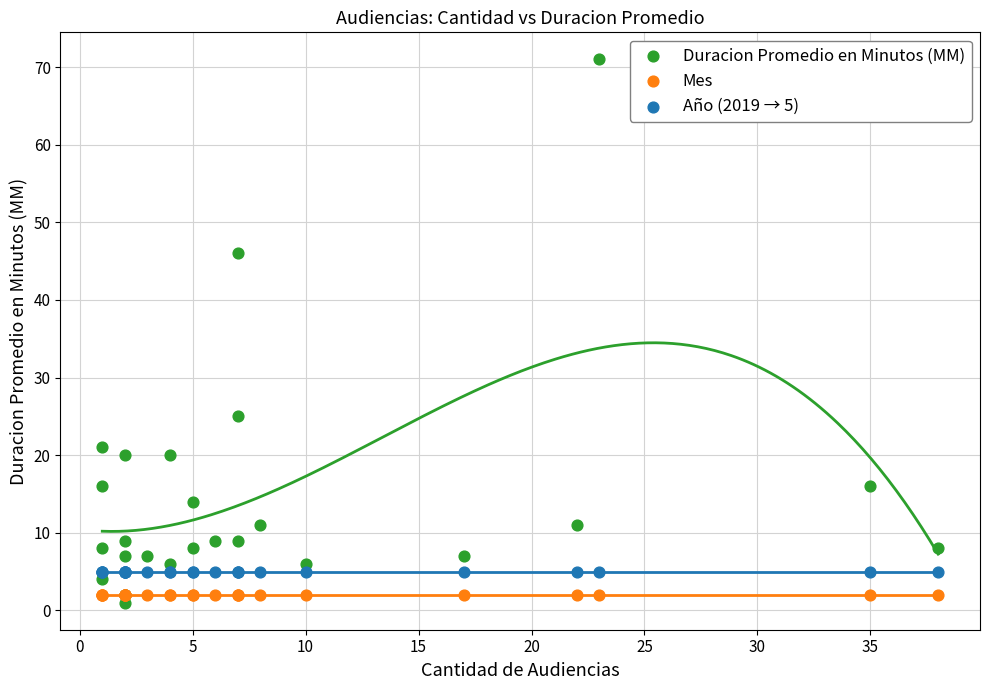

Across all series, what Y value is closest to 36?

46